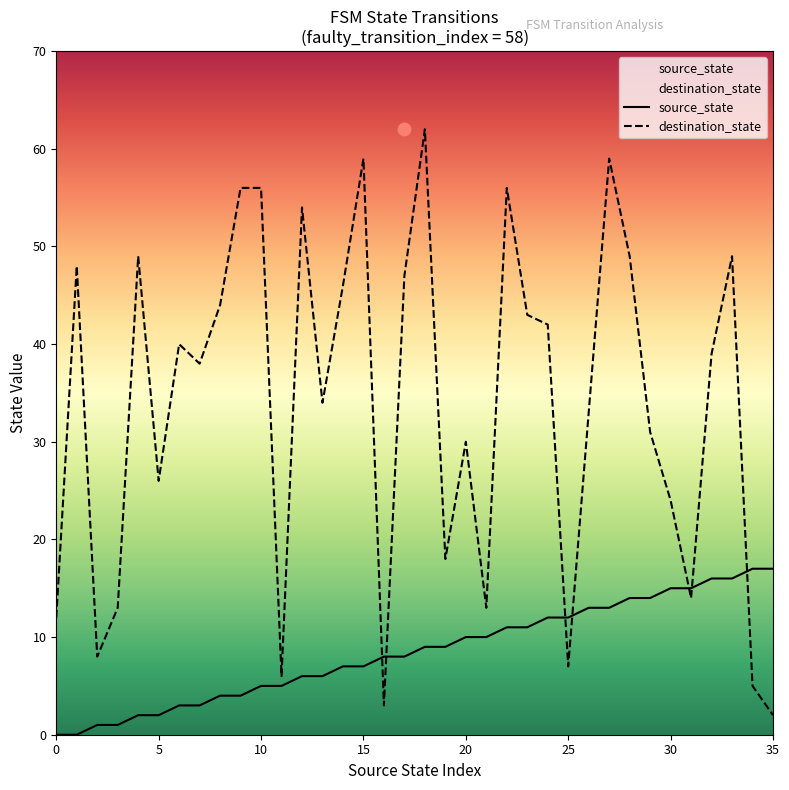

Is the value of destination_state at 4 greater than the value of source_state at 24?

Yes